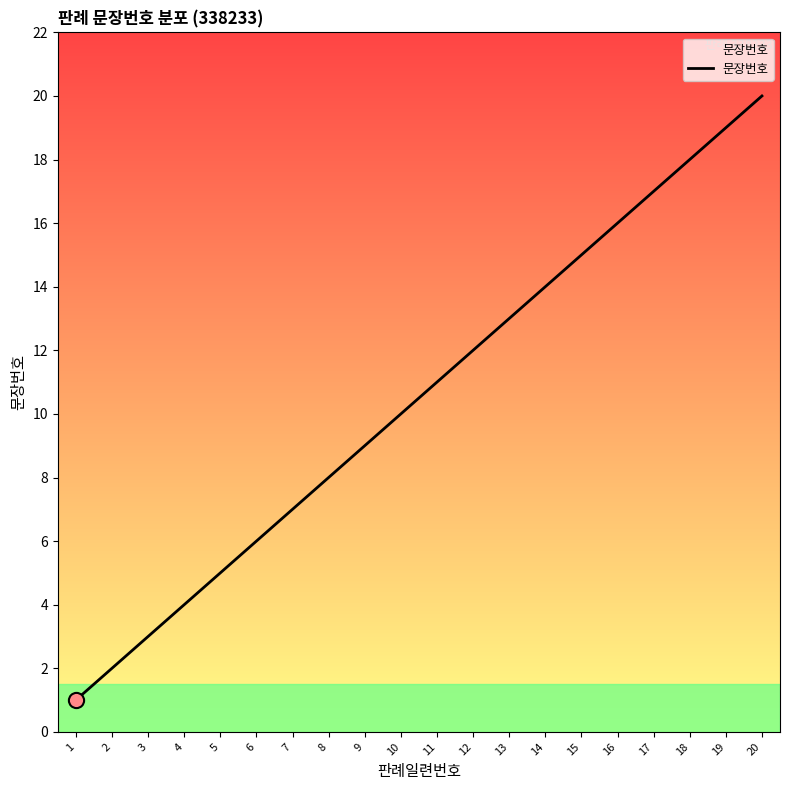

What is the change in value from 7 to 18?

+11